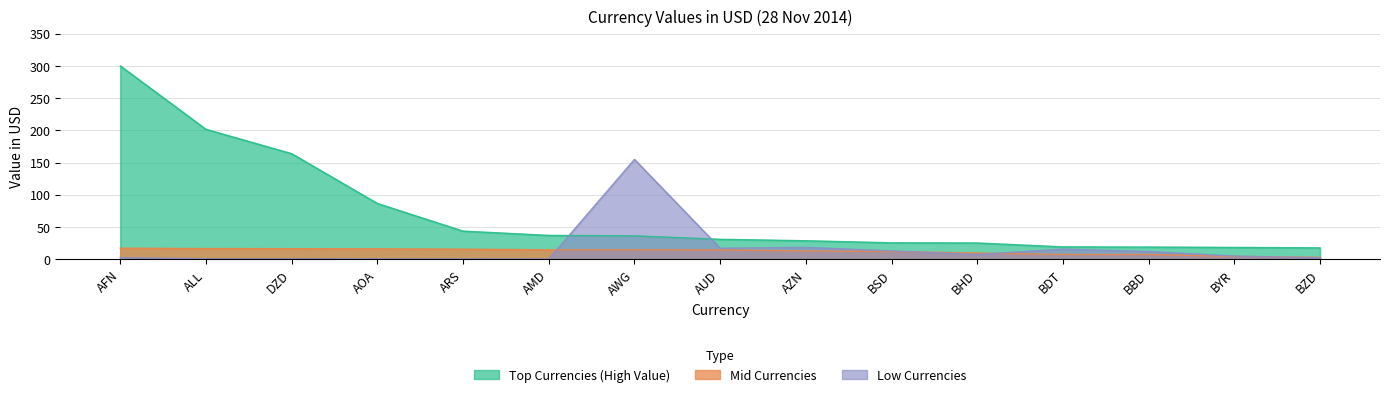

Reading right to left, extract all data points from this chart.

Top Currencies (High Value): BZD=17.7	BYR=18.4	BBD=18.9	BDT=19.2	BHD=25.3	BSD=25.6	AZN=28.7	AUD=31.0	AWG=36.3	AMD=37.0	ARS=43.7	AOA=86.6	DZD=163.8	ALL=201.6	AFN=300.0
Mid Currencies: BZD=3.1	BYR=4.4	BBD=7.4	BDT=7.5	BHD=9.6	BSD=12.0	AZN=13.0	AUD=14.5	AWG=14.7	AMD=14.7	ARS=15.6	AOA=16.2	DZD=16.5	ALL=16.7	AFN=17.2
Low Currencies: BZD=2.3	BYR=5.0	BBD=12.0	BDT=15.6	BHD=7.4	BSD=13.0	AZN=18.4	AUD=17.1	AWG=154.9	AMD=0.2	ARS=0.6	AOA=0.6	DZD=0.8	ALL=0.8	AFN=2.3